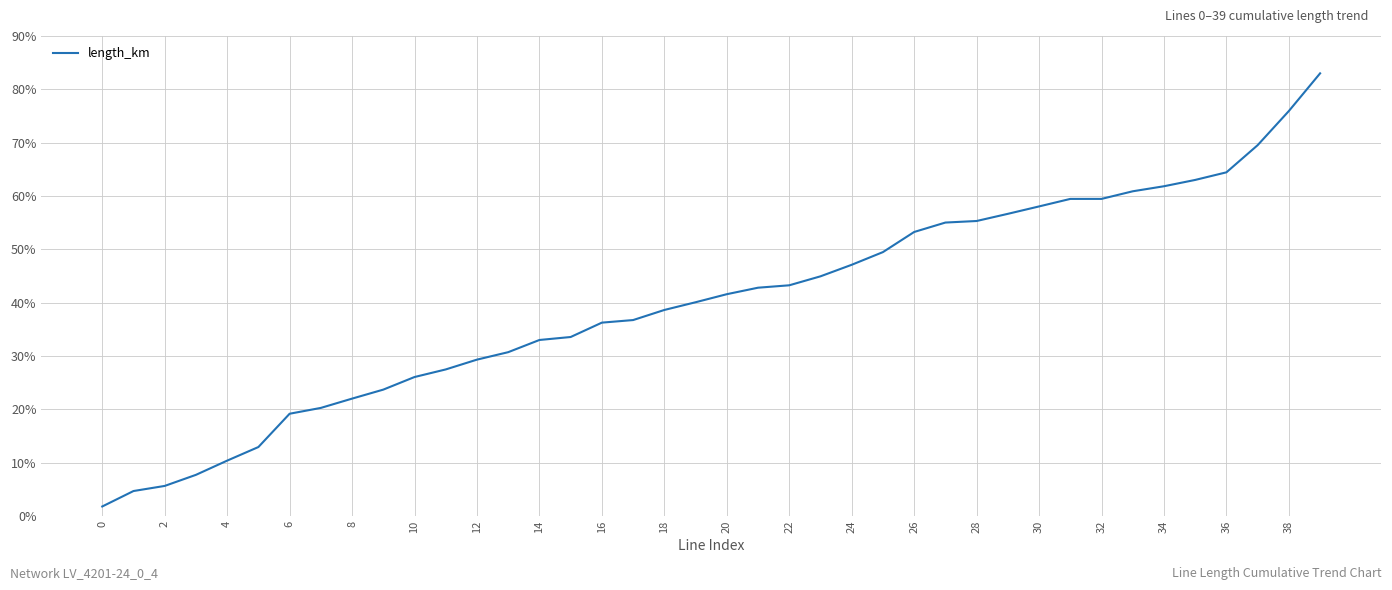

What is the greatest value displayed?

83.0